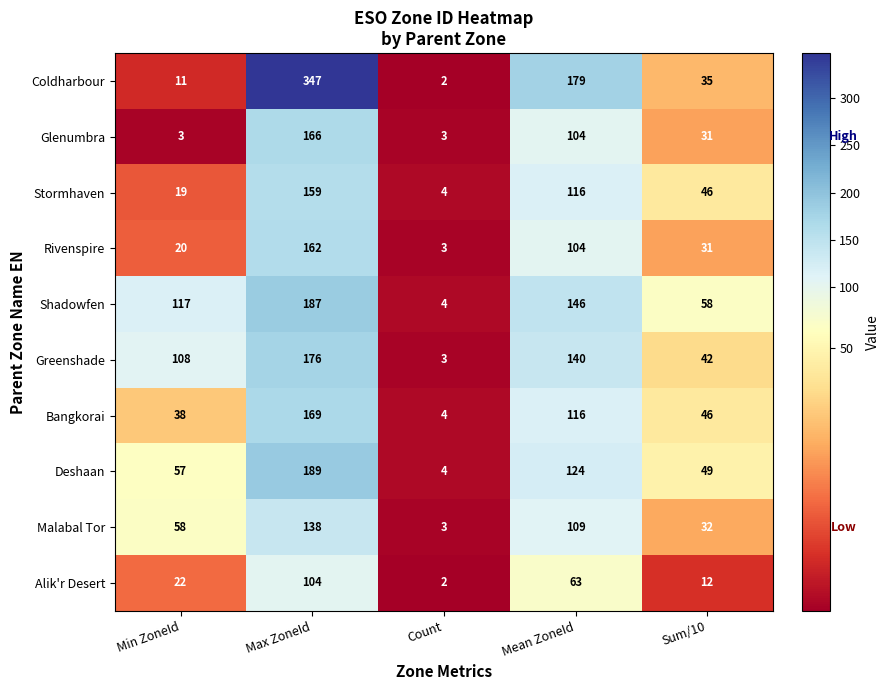

True or false: Shadowfen has a value of 110 at Max ZoneId.

False